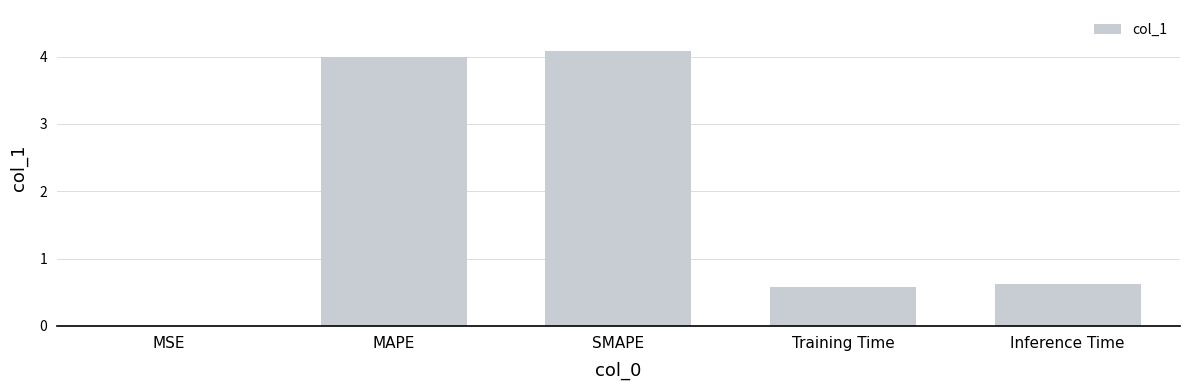

What is the sum of the values at Training Time and MAPE?

4.6